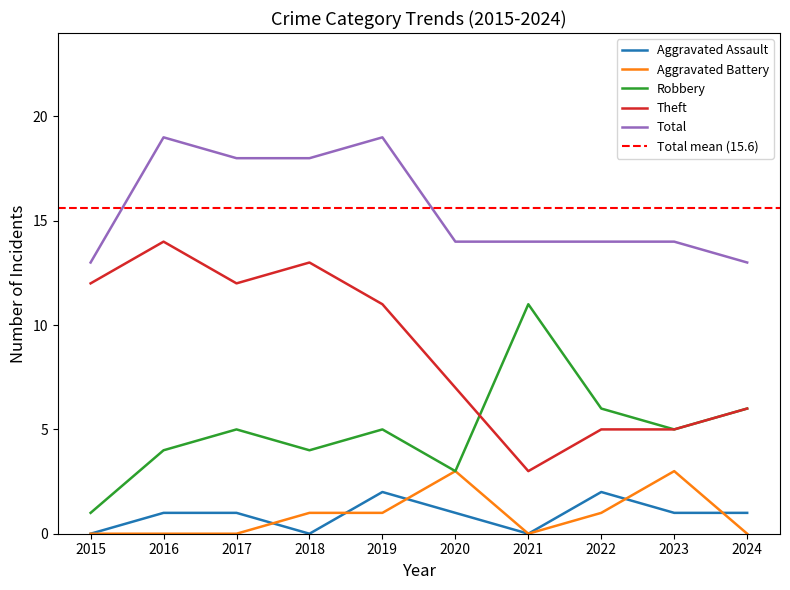

What is the value of the Aggravated Assault point at the 9th from the left?

1